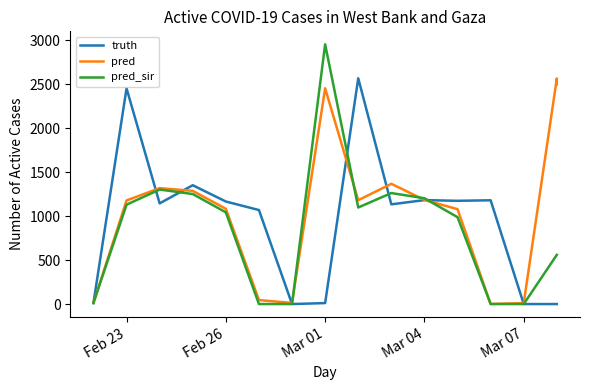

Does the chart have visible grid lines?

No